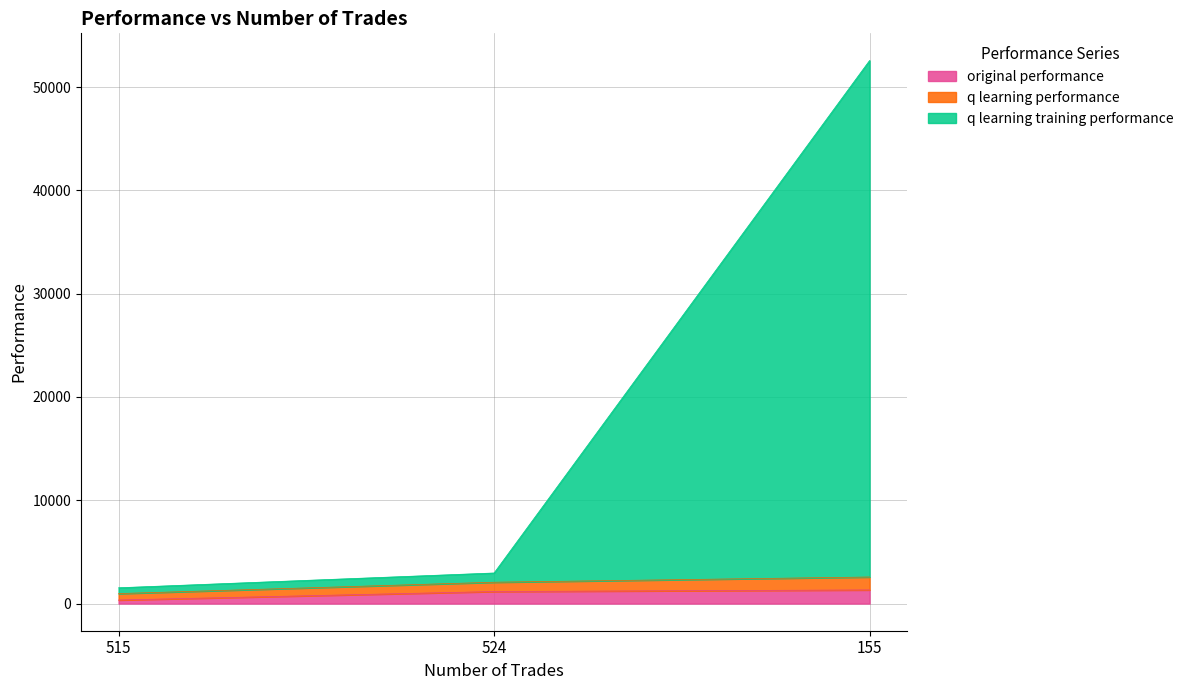

At which category is the sum across all series the highest?

155